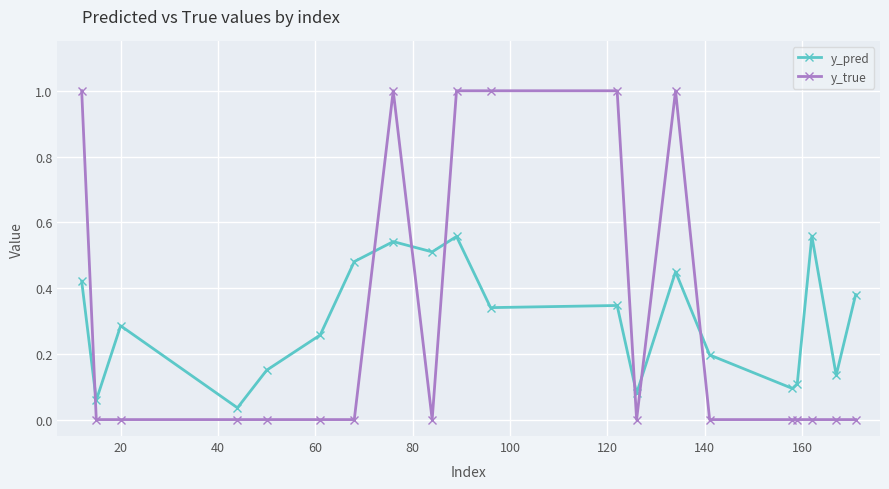

Which series has the widest spread of values?

y_true